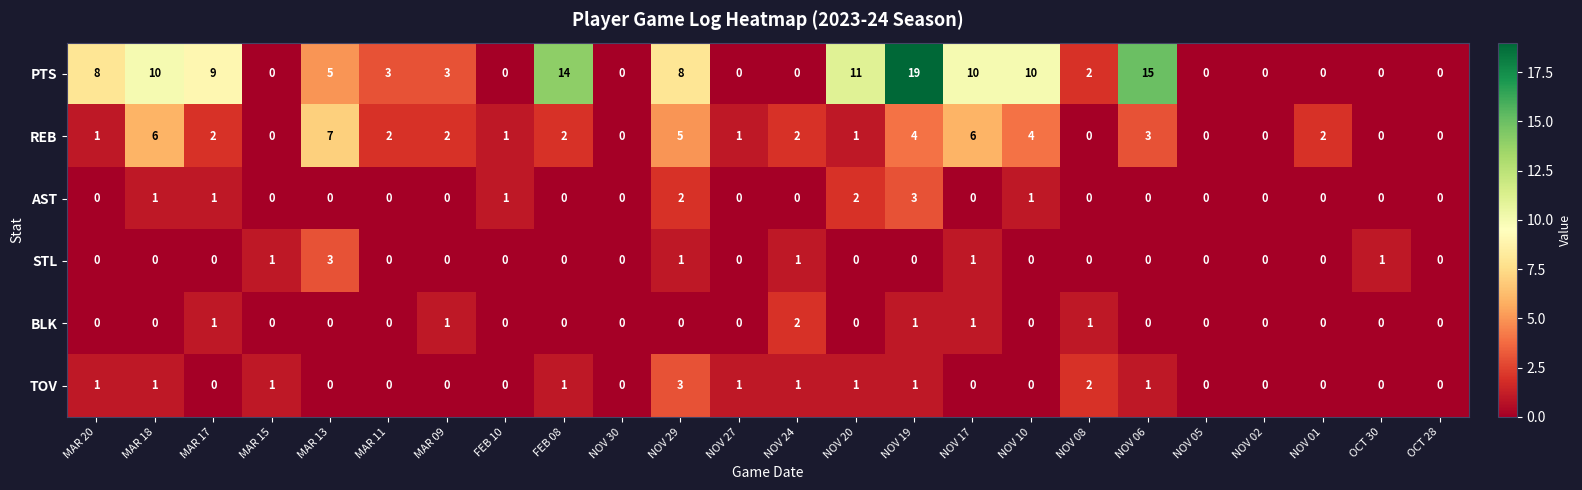

What is the highest value of the AST series?

3